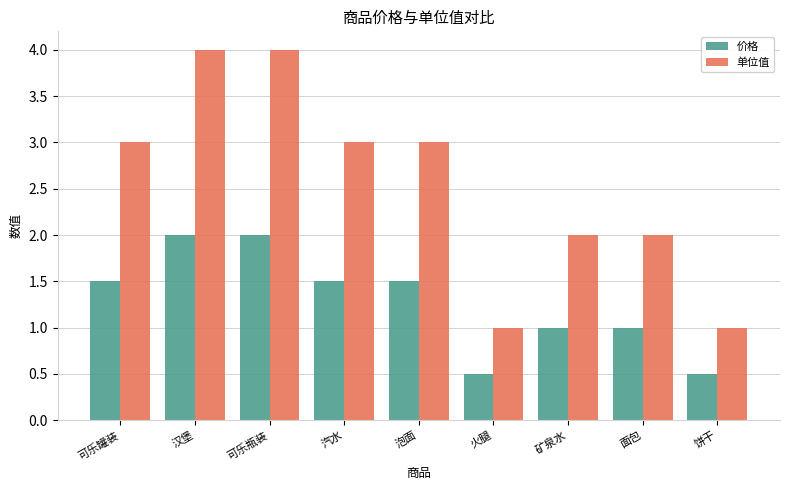

The value of 价格 at 饼干 is 0.5. True or false?

True